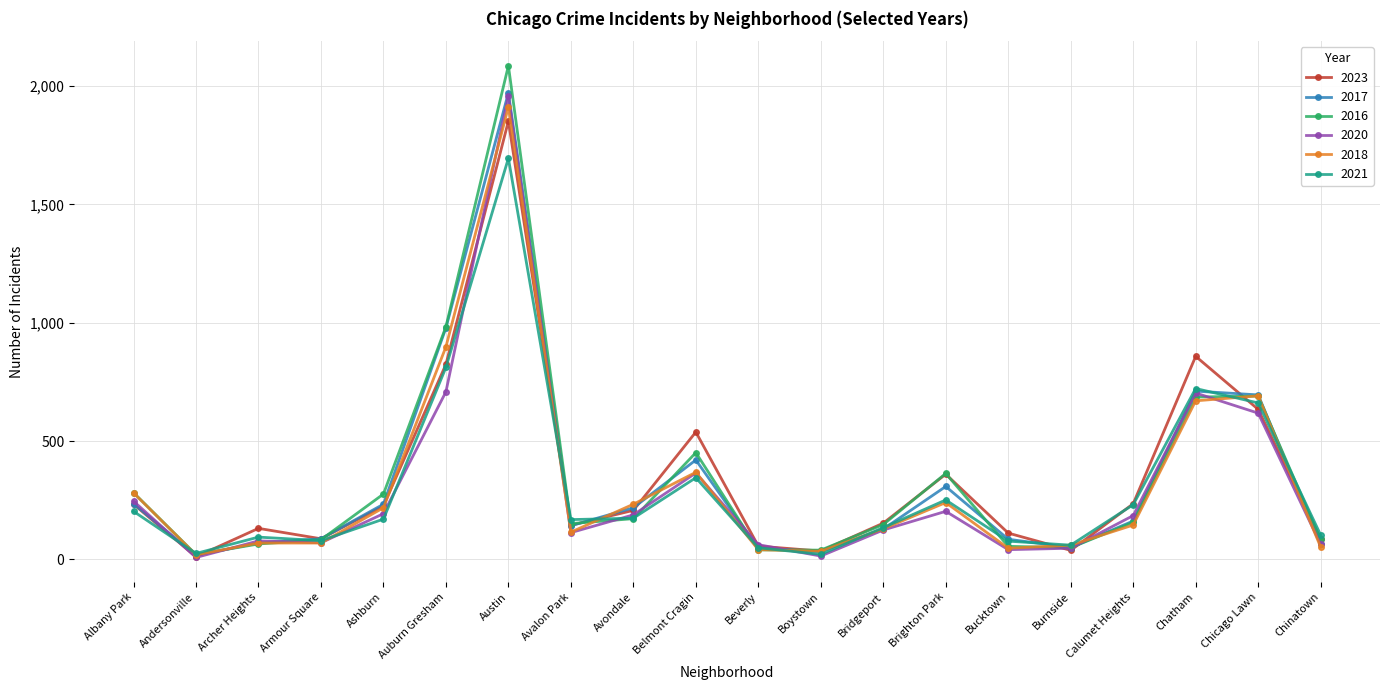

Which series changed the most between Beverly and Chatham?

2023